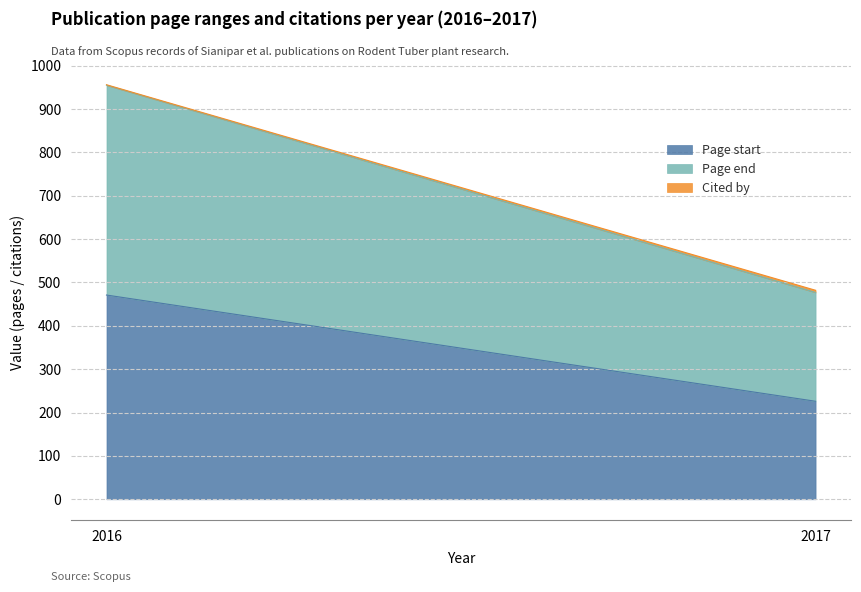

At how many categories does at least one series exceed 317?

1